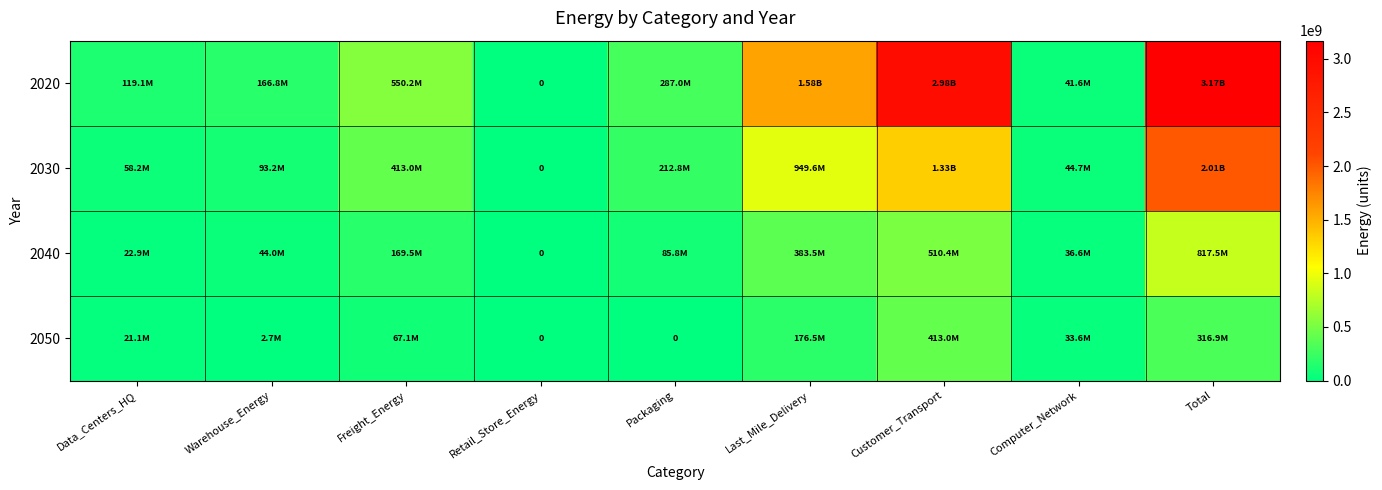

What is the sum of the 2040 values at Freight_Energy and Packaging?

255292235.9